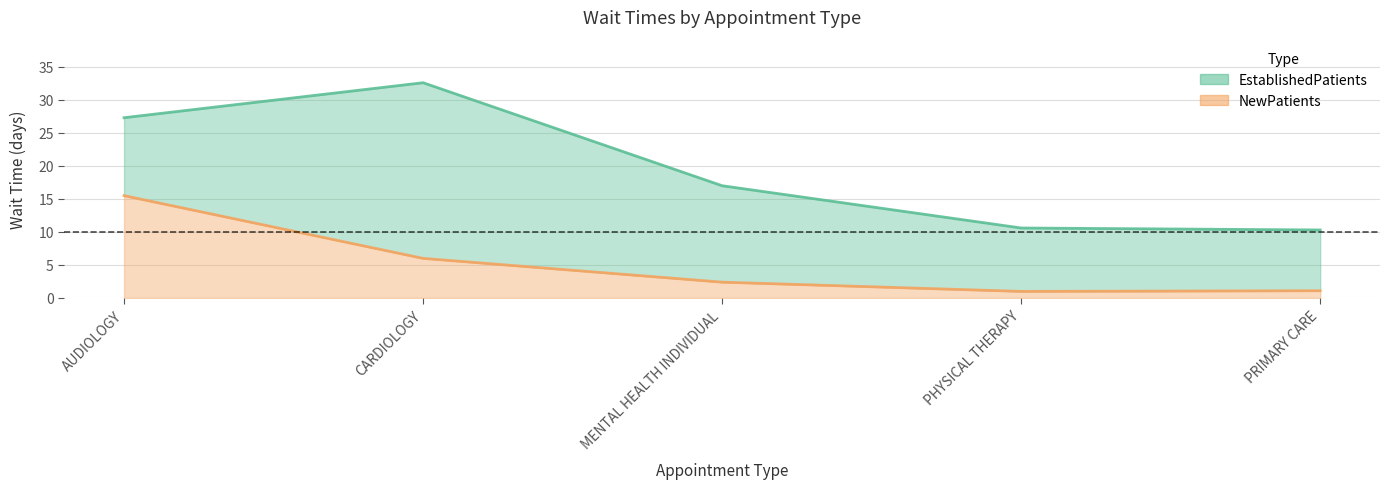

What is the label of the 3rd point from the right?

MENTAL HEALTH INDIVIDUAL